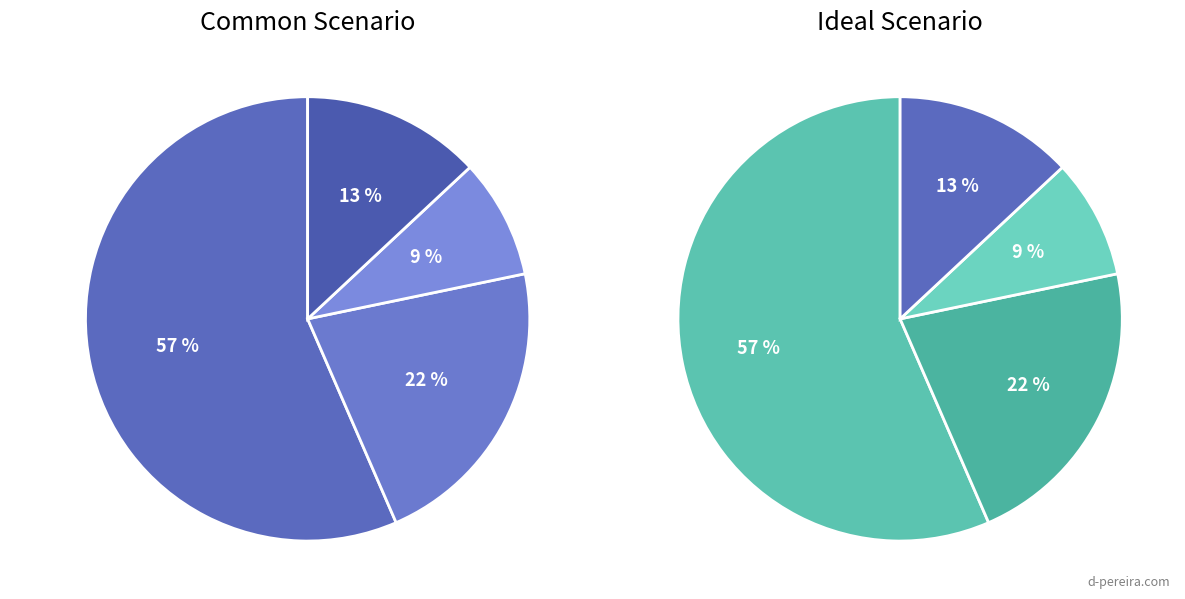

To the nearest percent, what is the difference between the Type 3 and Type 0 slice percentages?

43%